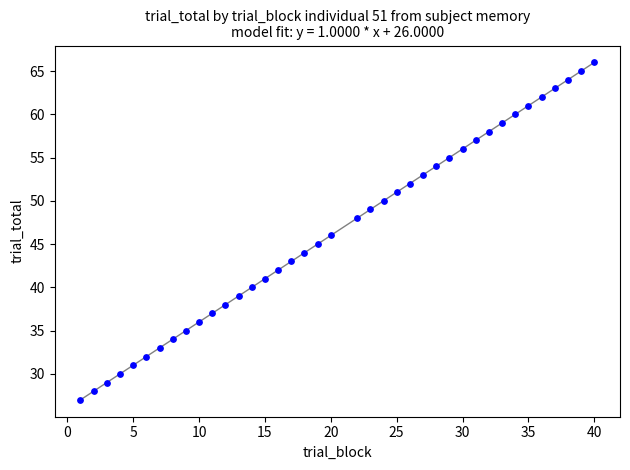

What is the range of Y values (max minus min)?

39